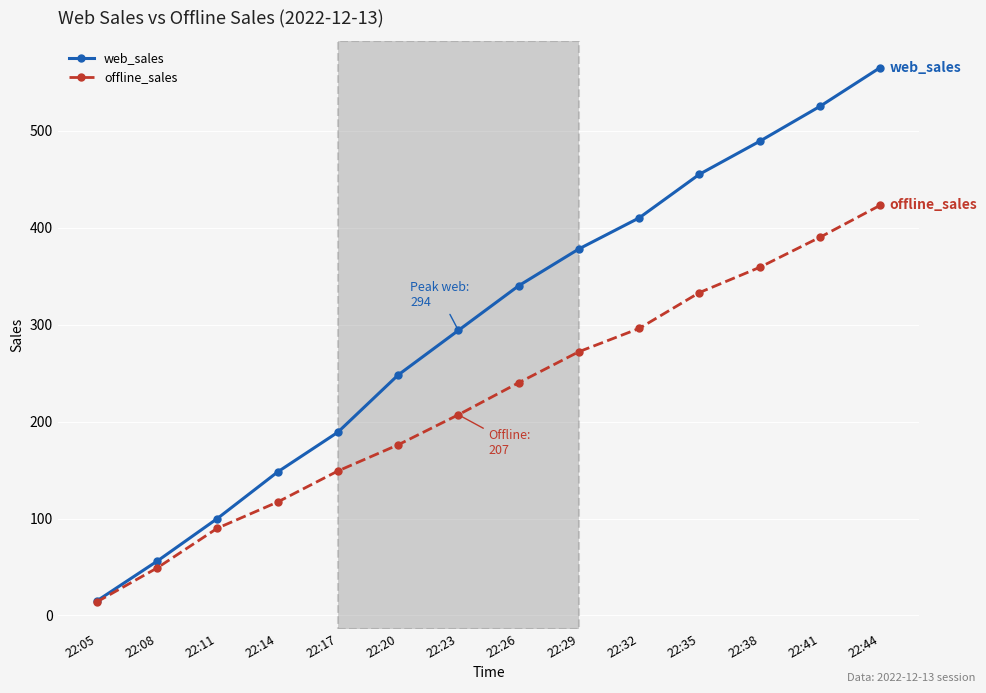

At how many categories does at least one series exceed 260?

8